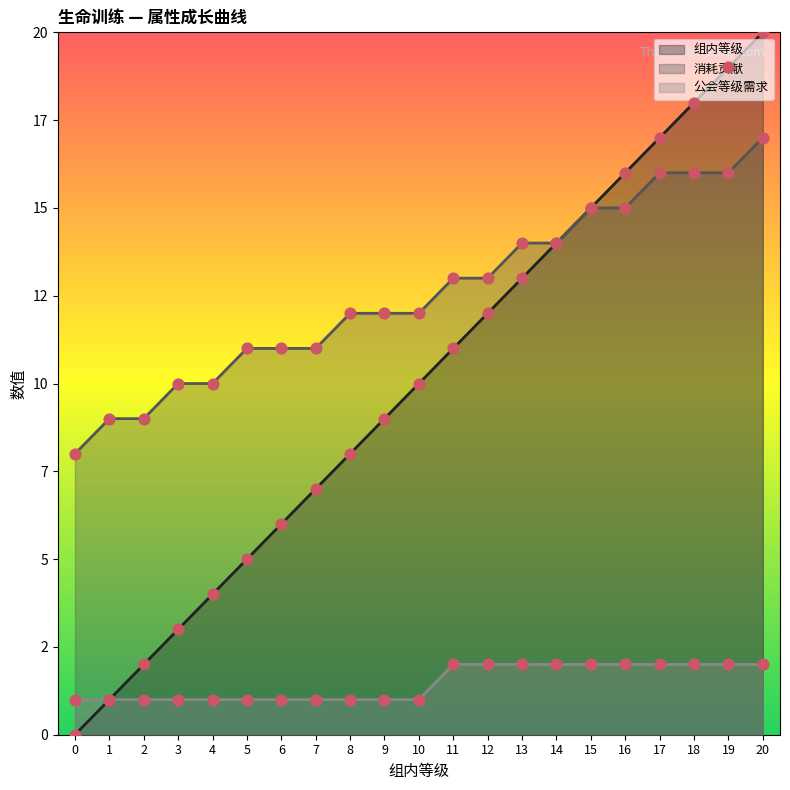

Is the value of 消耗贡献 at 3 greater than the value of 组内等级 at 14?

No